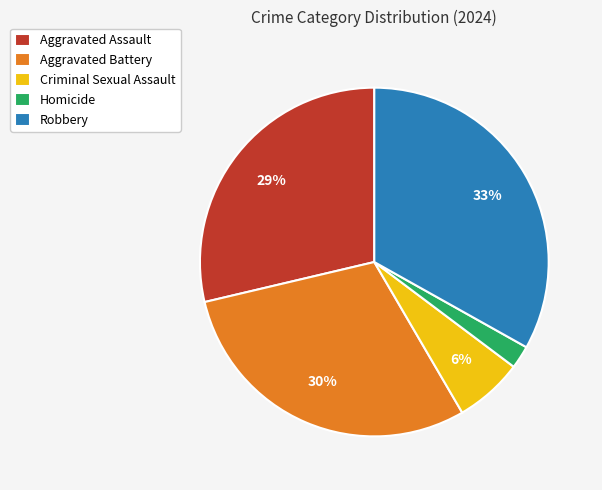

Is it true that Criminal Sexual Assault is 1% of the pie?

False